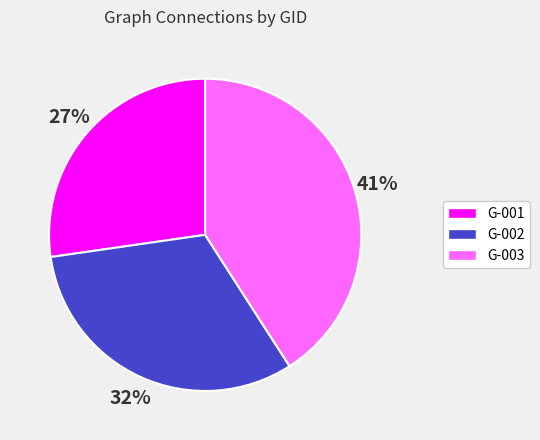

To the nearest percent, what percentage of the pie is G-001?

27%